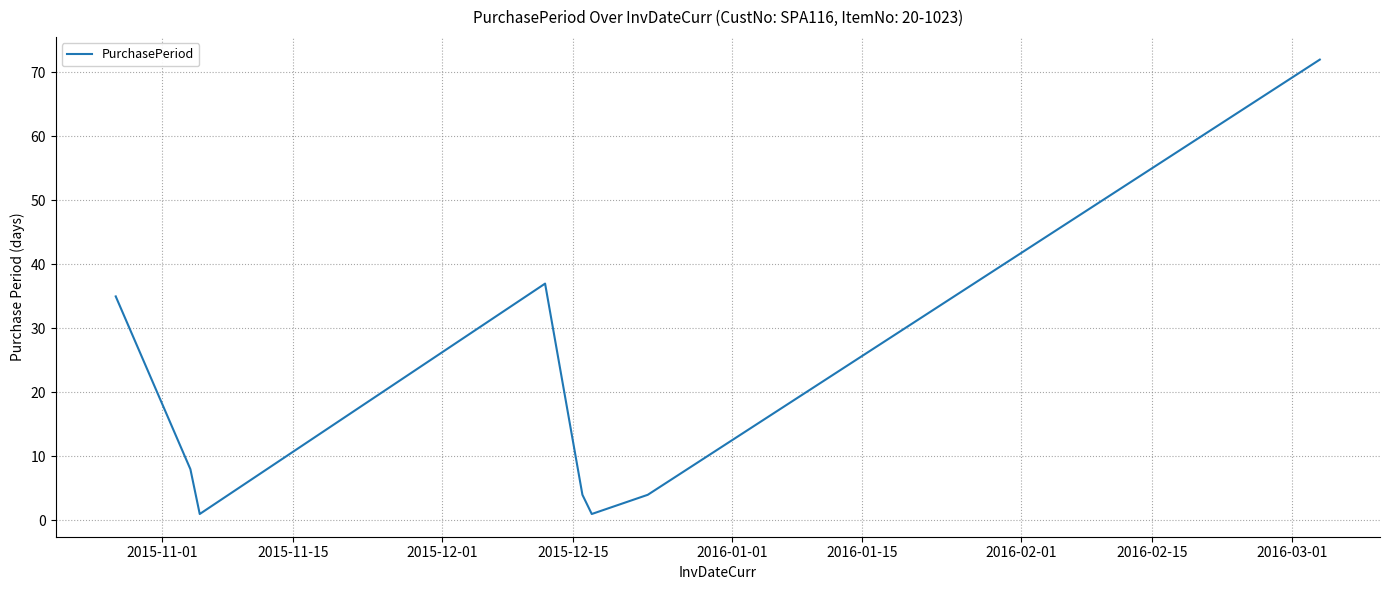

Reading left to right, extract all data points from this chart.

35	8	1	37	4	1	2	4	72